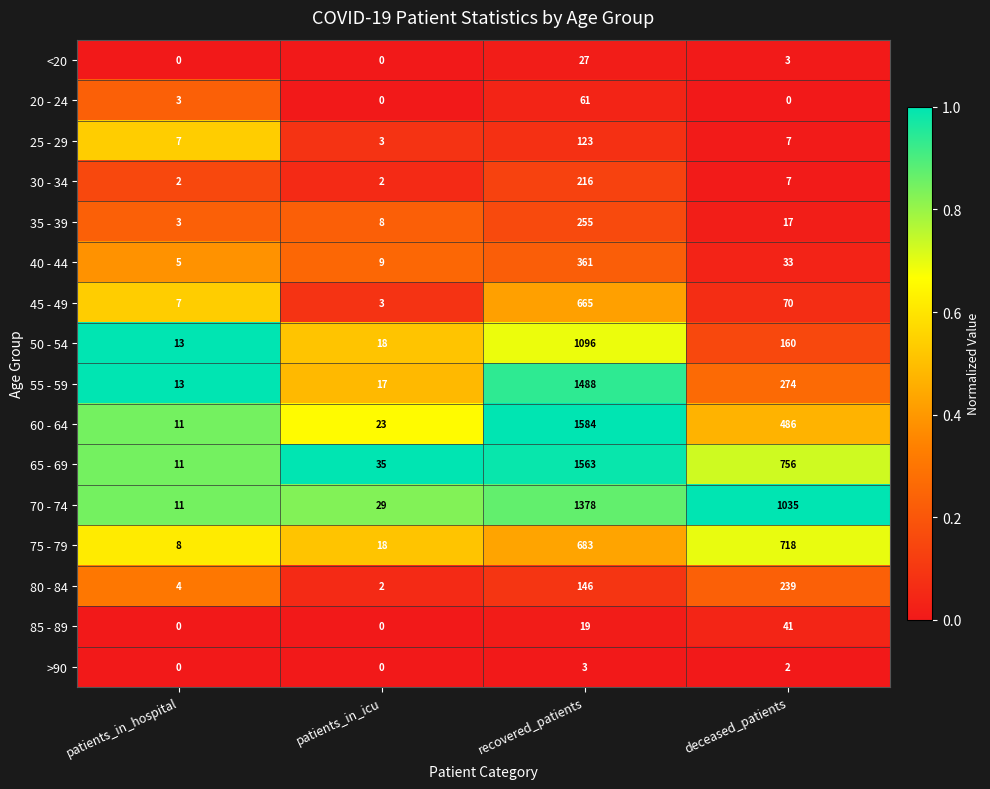

What is the difference between the maximum and minimum values in the >90 series?

3